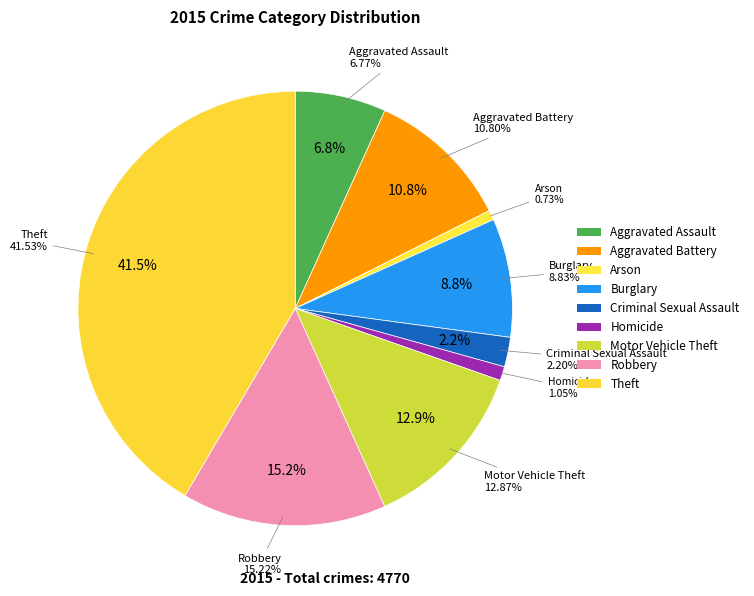

What percentage is the Homicide slice, to the nearest percent?

1%